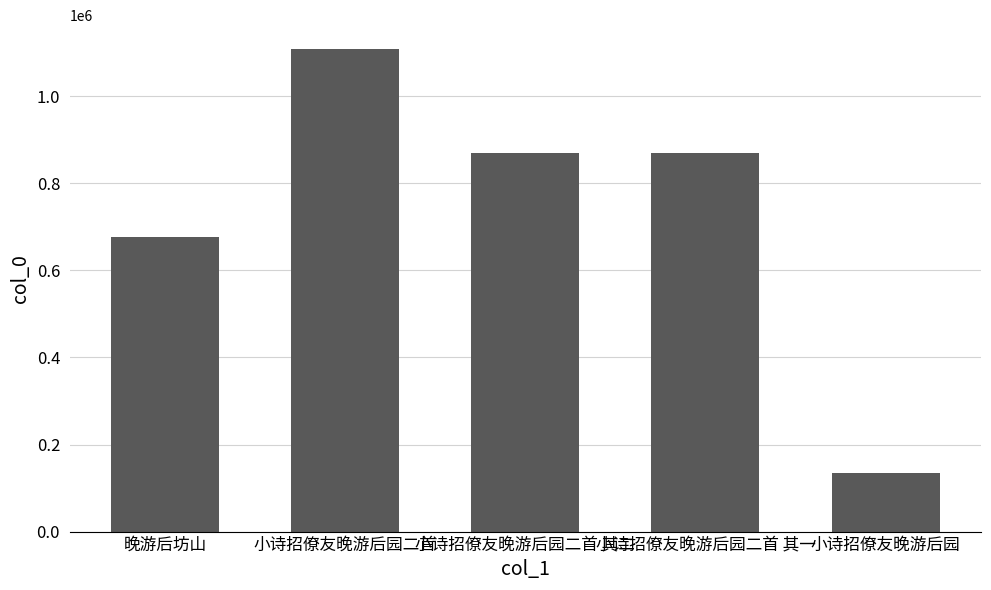

Does the chart contain stacked bars?

No